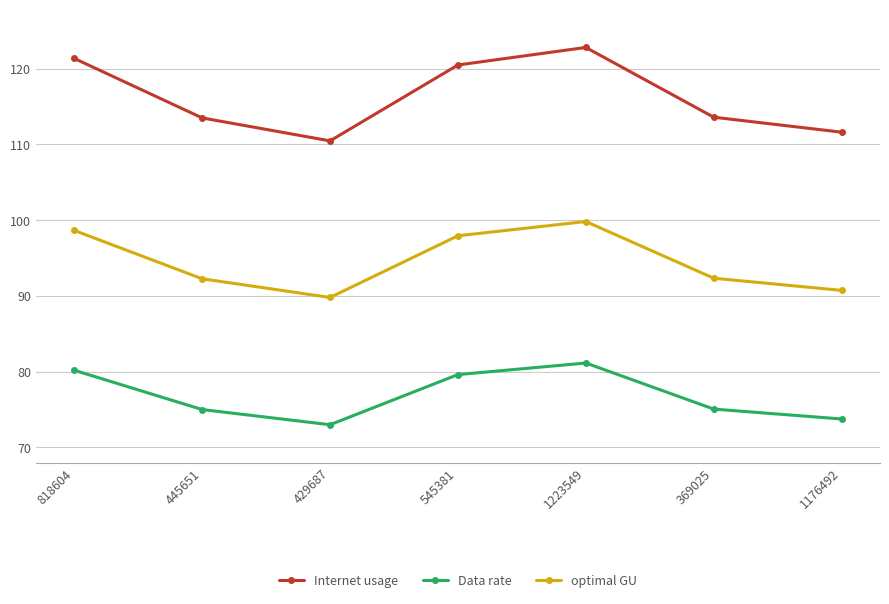

What is the total value across all series at 545381?

298.1